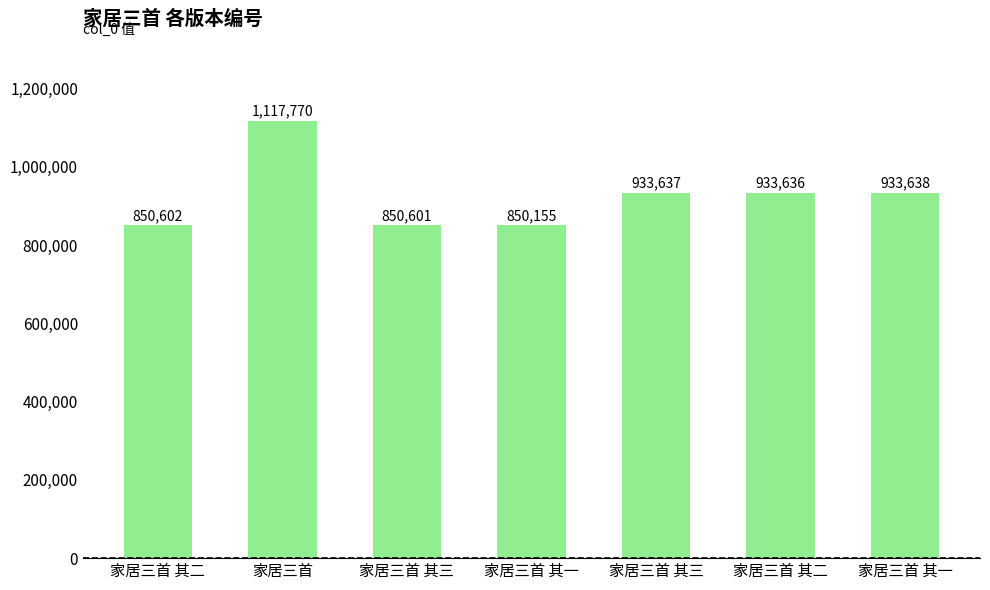

Count the number of categories in the chart.

7